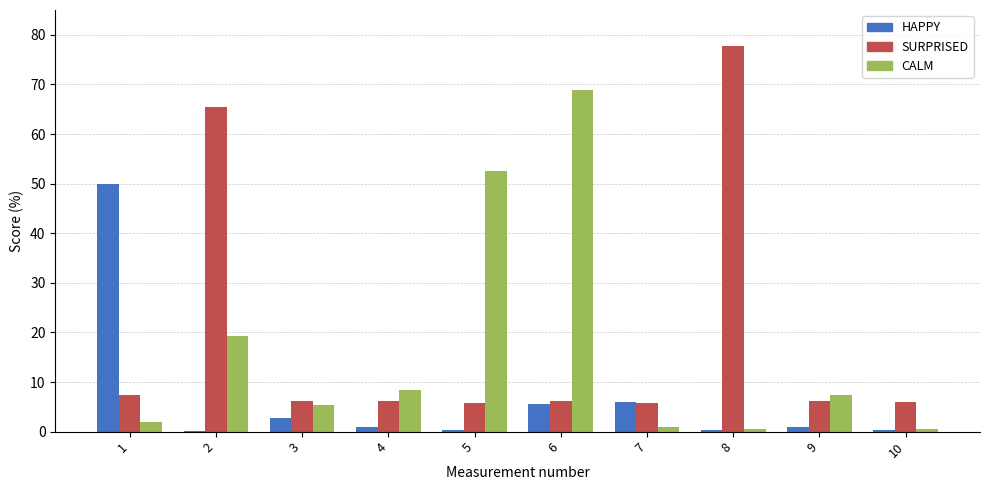

True or false: CALM has a value of 12.5 at 9.

False